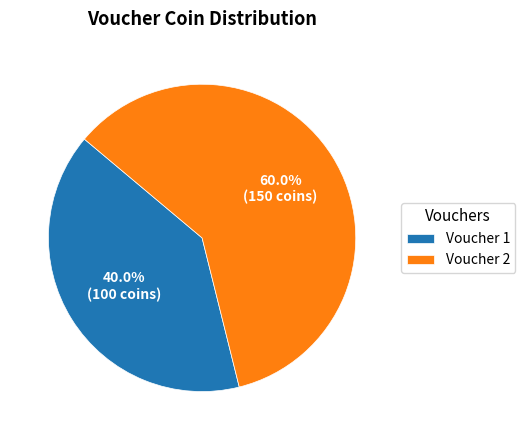

To the nearest percent, what is the difference between the largest and smallest slice percentages?

20%